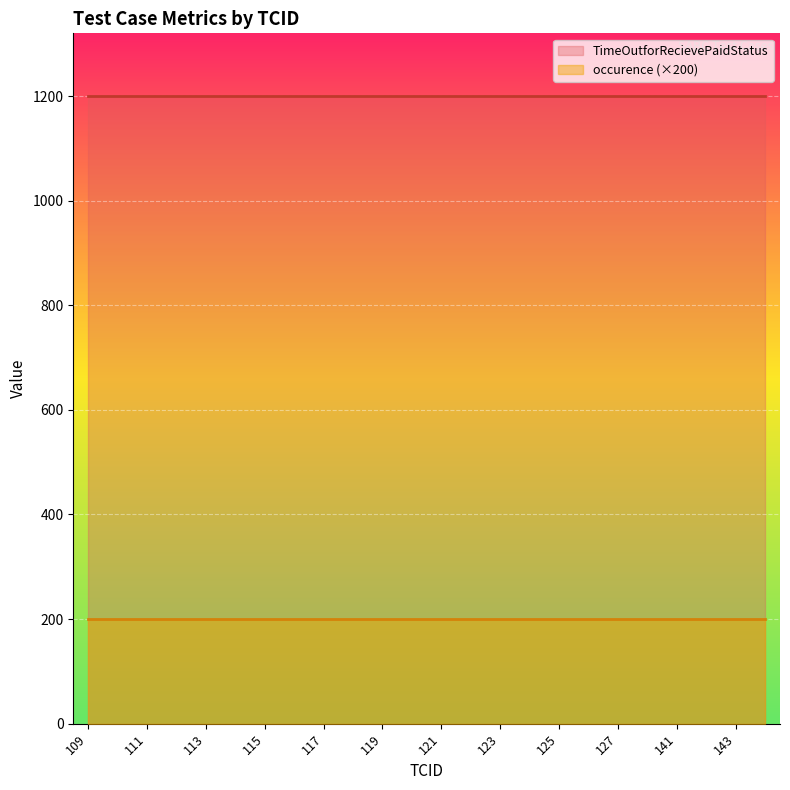

True or false: occurence and TimeOutforRecievePaidStatus intersect in this chart.

False